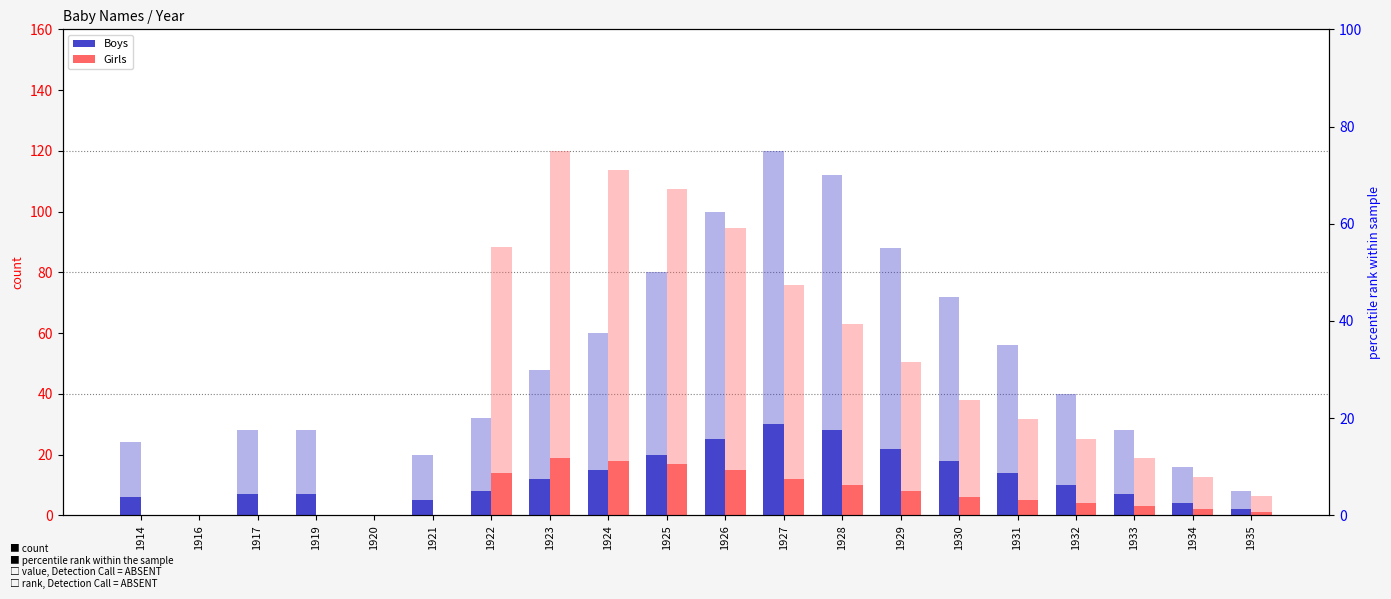

Reading left to right, list all the values displayed in this chart.

Boys: 1914=6.0	1916=0.0	1917=7.0	1919=7.0	1920=0.0	1921=5.0	1922=8.0	1923=12.0	1924=15.0	1925=20.0	1926=25.0	1927=30.0	1928=28.0	1929=22.0	1930=18.0	1931=14.0	1932=10.0	1933=7.0	1934=4.0	1935=2.0
Girls: 1914=0.0	1916=0.0	1917=0.0	1919=0.0	1920=0.0	1921=0.0	1922=14.0	1923=19.0	1924=18.0	1925=17.0	1926=15.0	1927=12.0	1928=10.0	1929=8.0	1930=6.0	1931=5.0	1932=4.0	1933=3.0	1934=2.0	1935=1.0
Boys (percentile): 1914=15.0	1916=0.0	1917=17.5	1919=17.5	1920=0.0	1921=12.5	1922=20.0	1923=30.0	1924=37.5	1925=50.0	1926=62.5	1927=75.0	1928=70.0	1929=55.0	1930=45.0	1931=35.0	1932=25.0	1933=17.5	1934=10.0	1935=5.0
Girls (percentile): 1914=0.0	1916=0.0	1917=0.0	1919=0.0	1920=0.0	1921=0.0	1922=55.3	1923=75.0	1924=71.1	1925=67.1	1926=59.2	1927=47.4	1928=39.5	1929=31.6	1930=23.7	1931=19.7	1932=15.8	1933=11.8	1934=7.9	1935=3.9